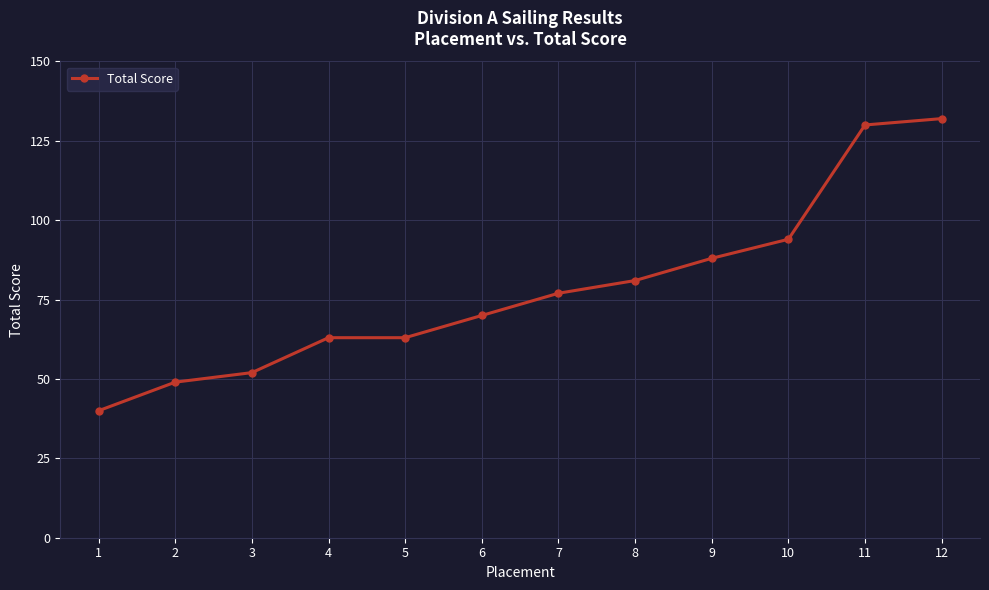

What is the value of the 12th point from the left?

132